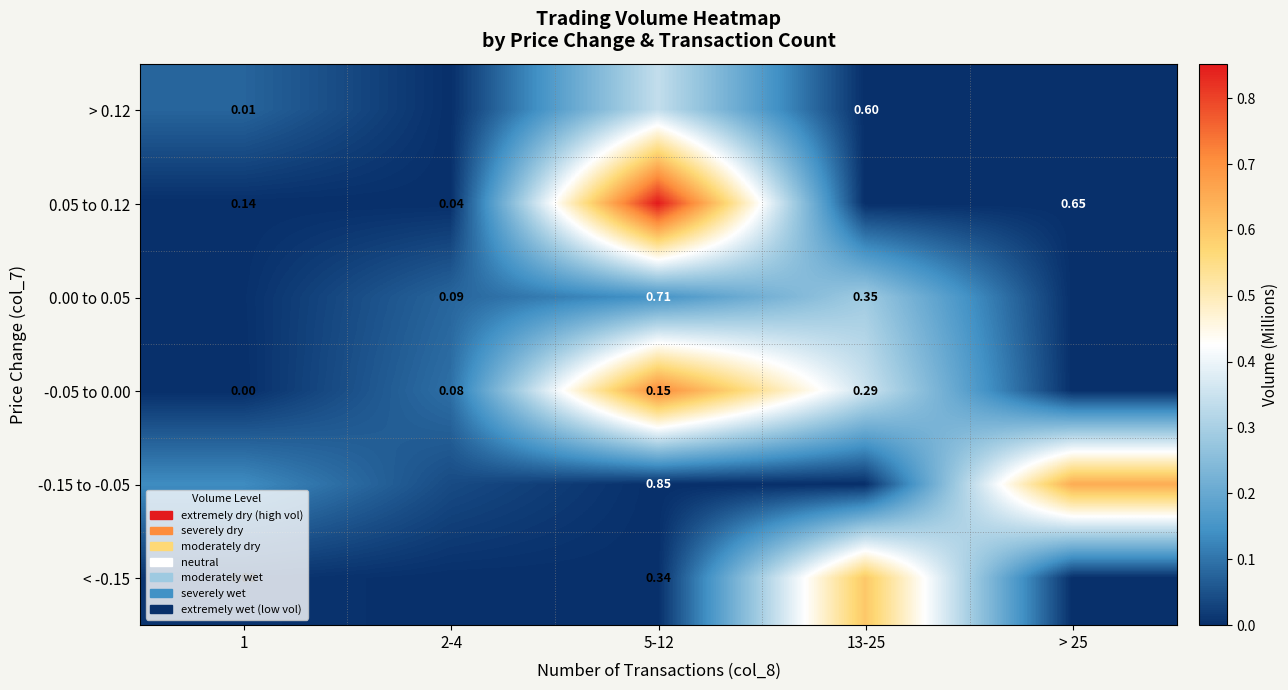

The -0.05 to 0.00 series shows 0.4 at 13-25. True or false?

True